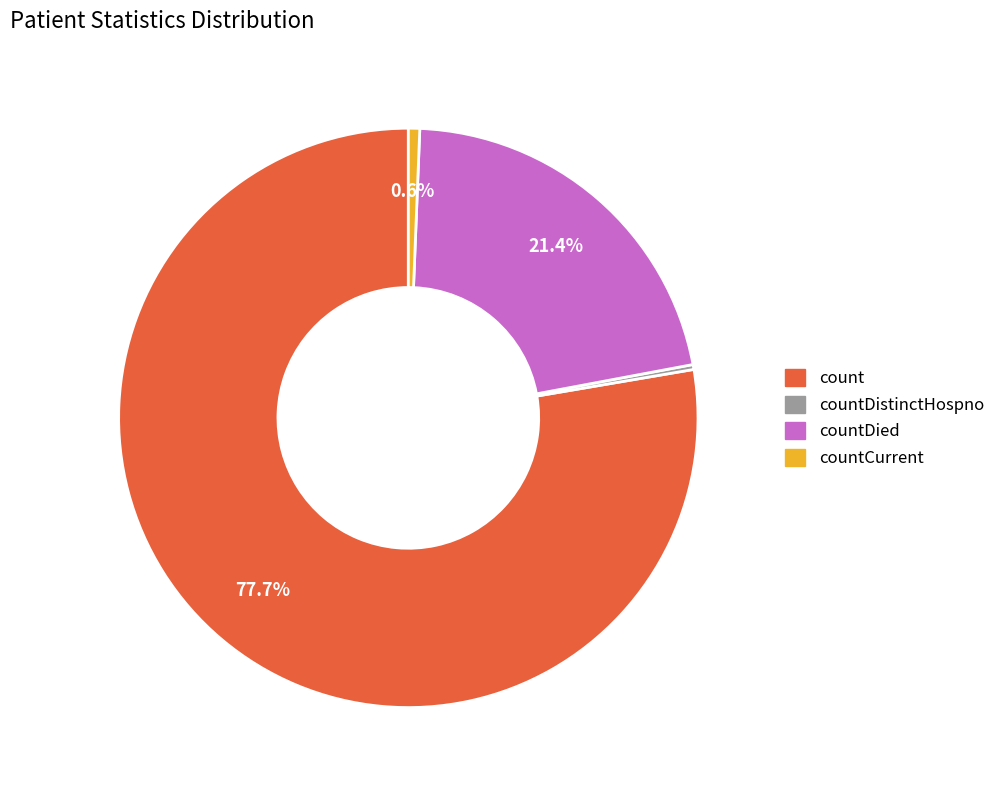

Which slice is the largest?

count